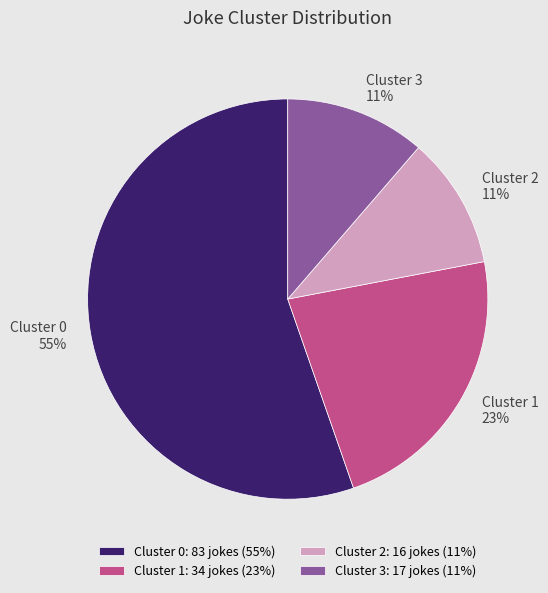

Between Cluster 0 and Cluster 2, which is larger?

Cluster 0